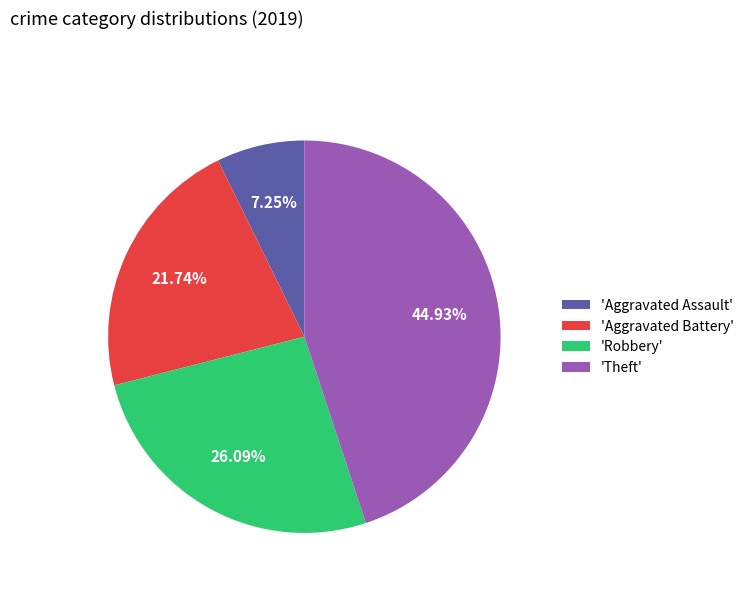

What is the ratio of the value at 'Robbery' to the value at 'Aggravated Battery'?

1.2